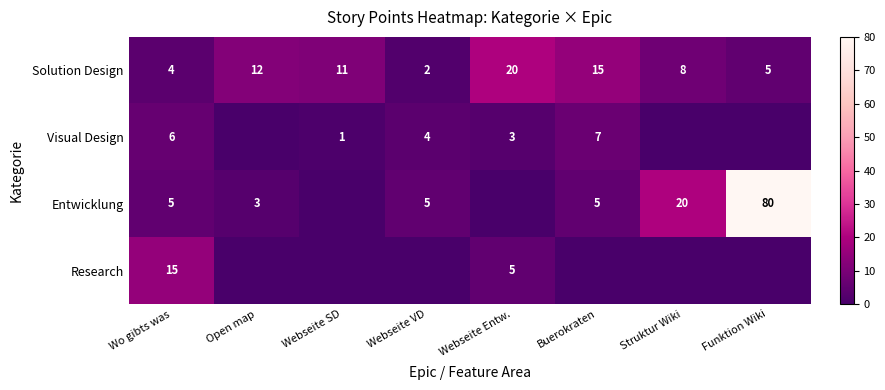

Between Wo gibts was and Open map, which is larger?

Open map